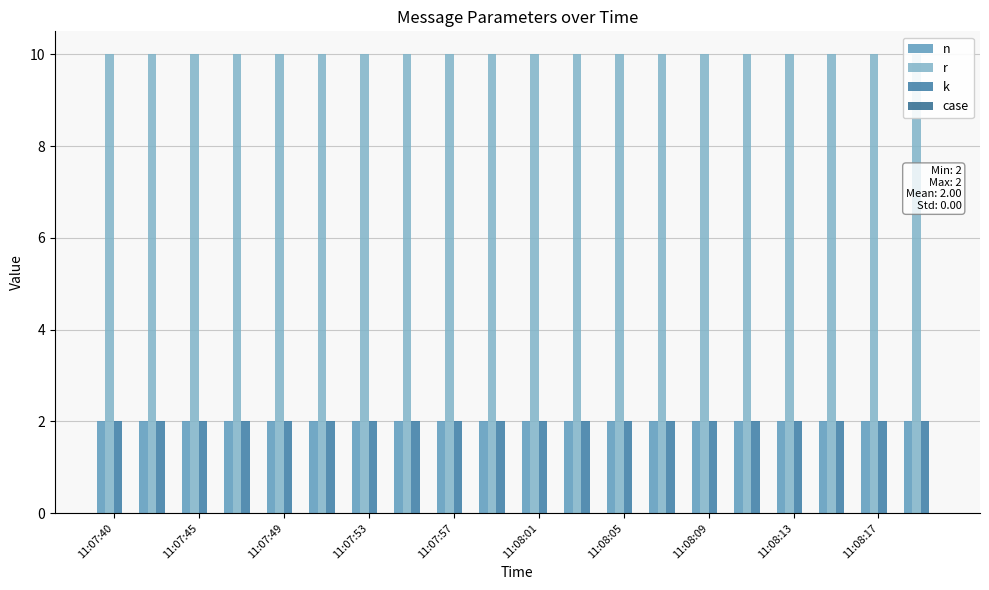

At how many categories does at least one series exceed 7?

20